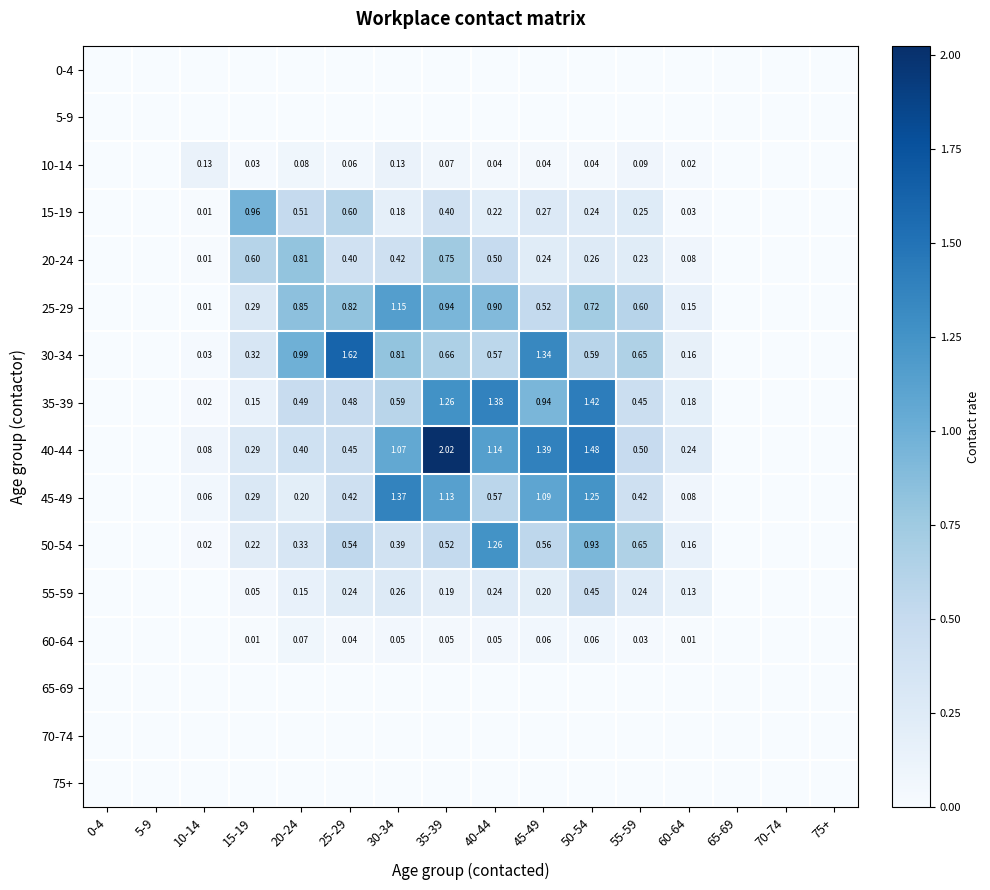

What is the spread (max minus min) of values at 50-54?

1.5